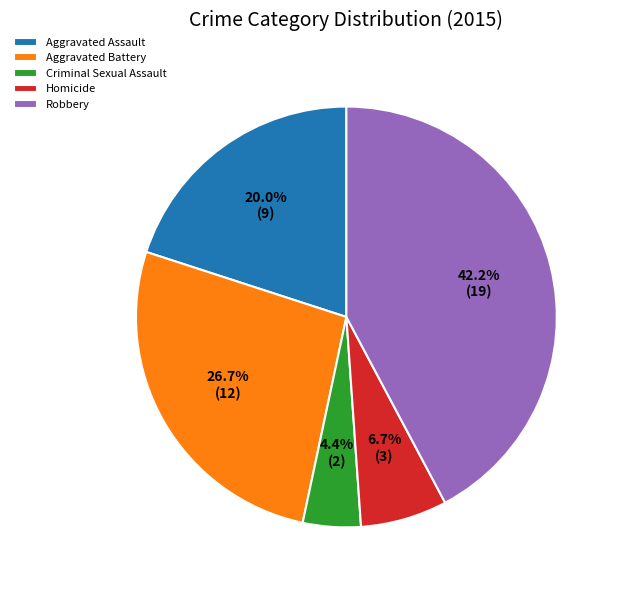

Is Aggravated Assault the majority of the pie?

No